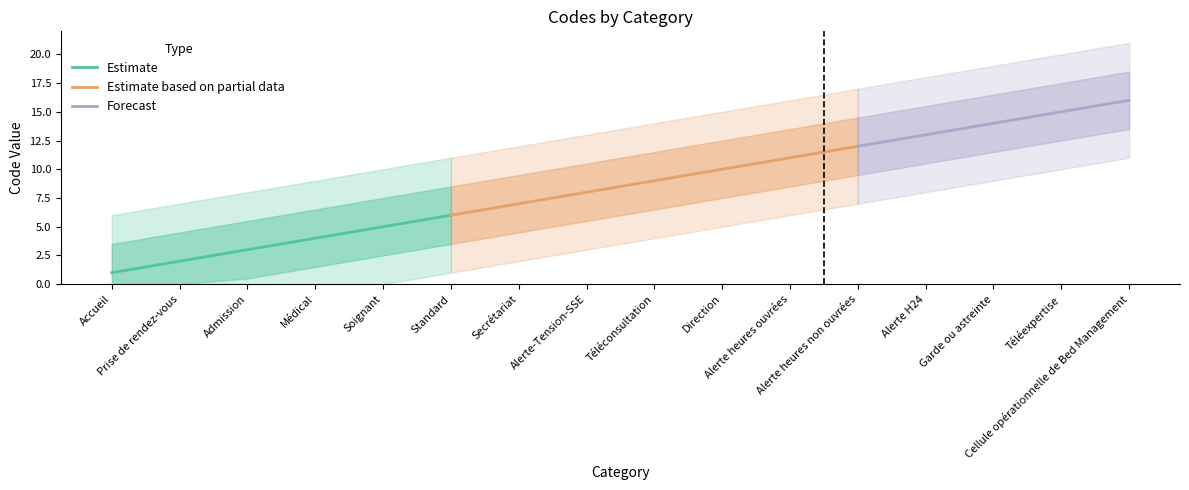

What is the label of the 15th point from the right?

Prise de rendez-vous